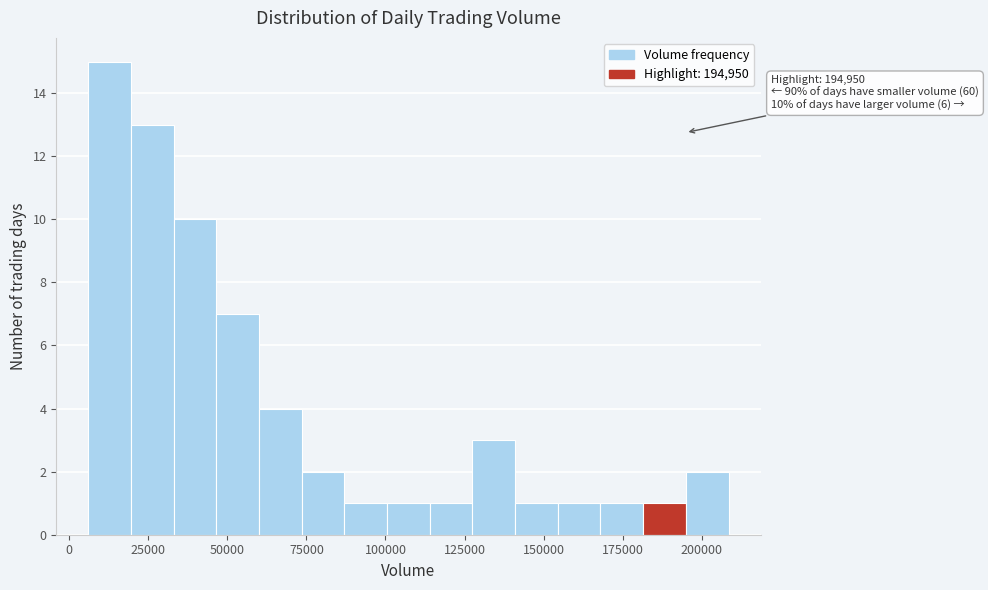

Read against the x-axis, roughly where is the centre of the tallest bar?

15000